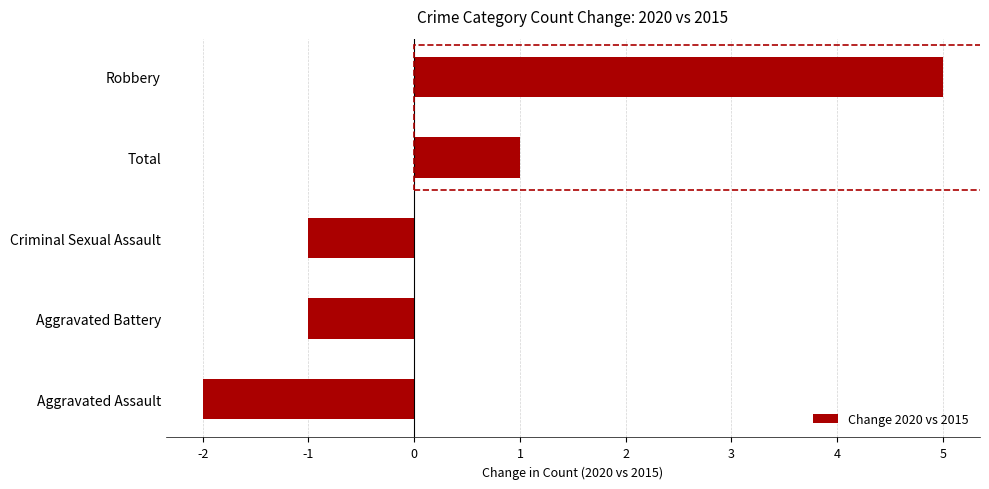

At which category does the chart reach its peak across all series?

Robbery